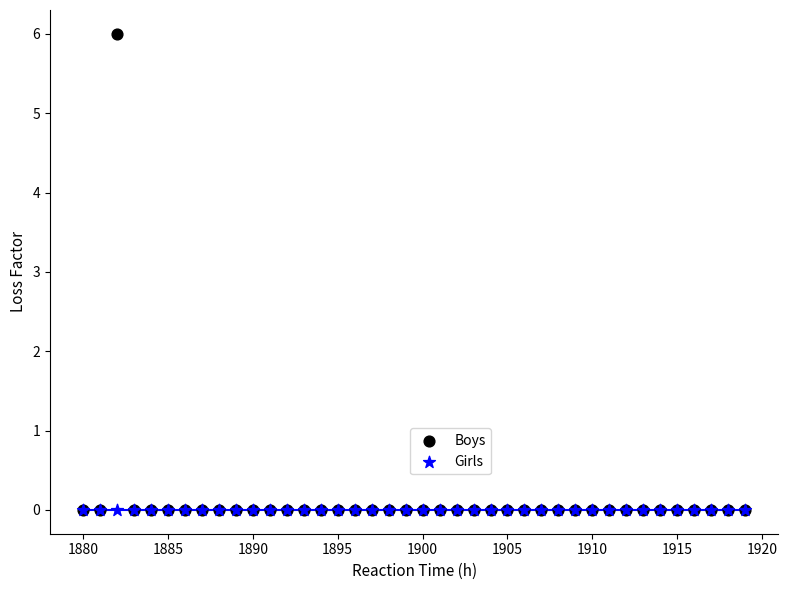

What are all the series names shown in the legend?

Boys, Girls